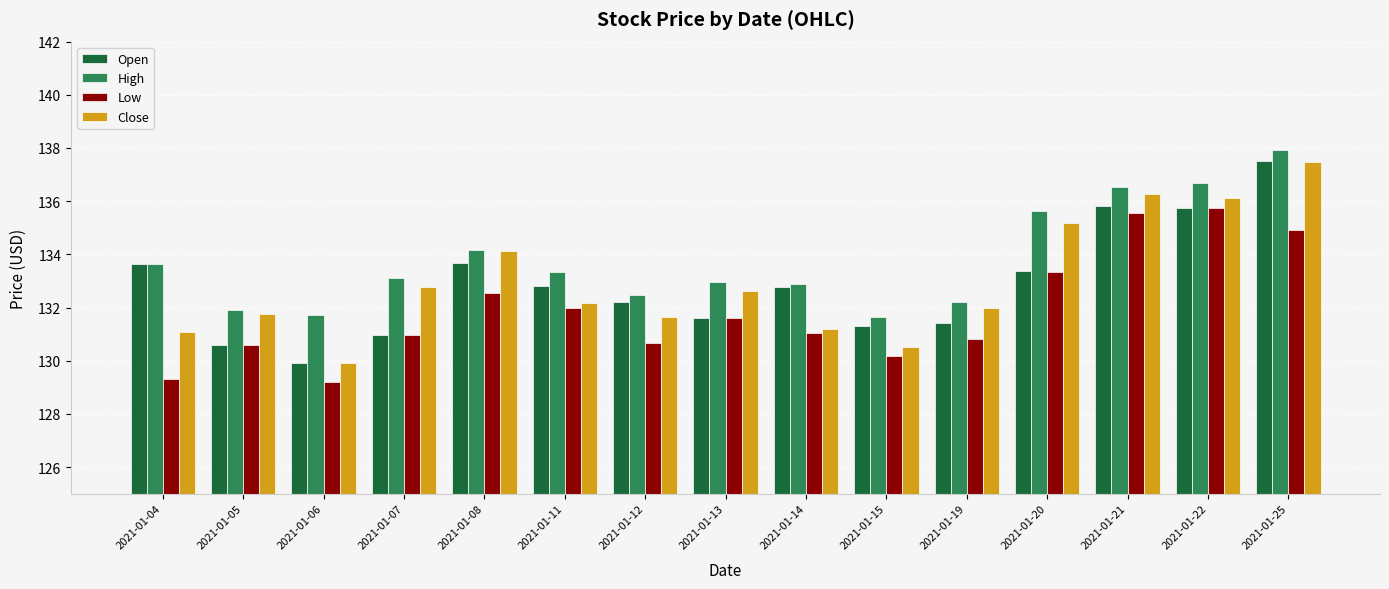

What is the total value across all series at 2021-01-21?

544.2